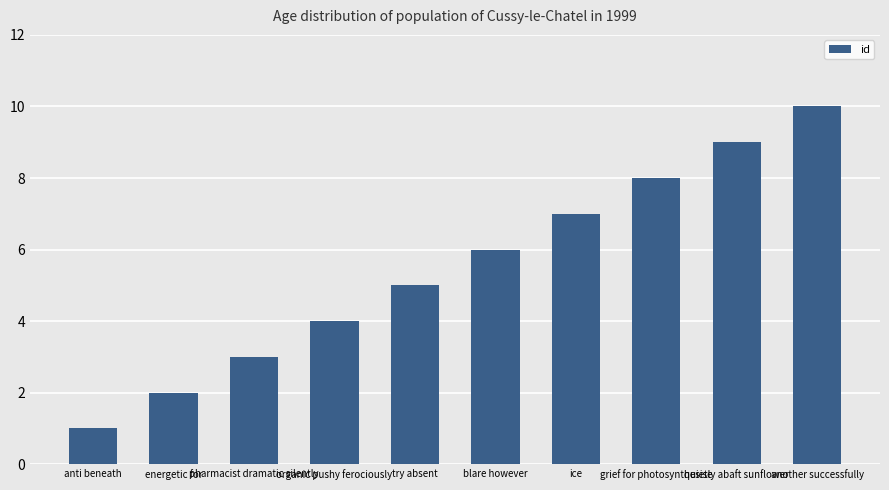

How many bars are there in total?

10